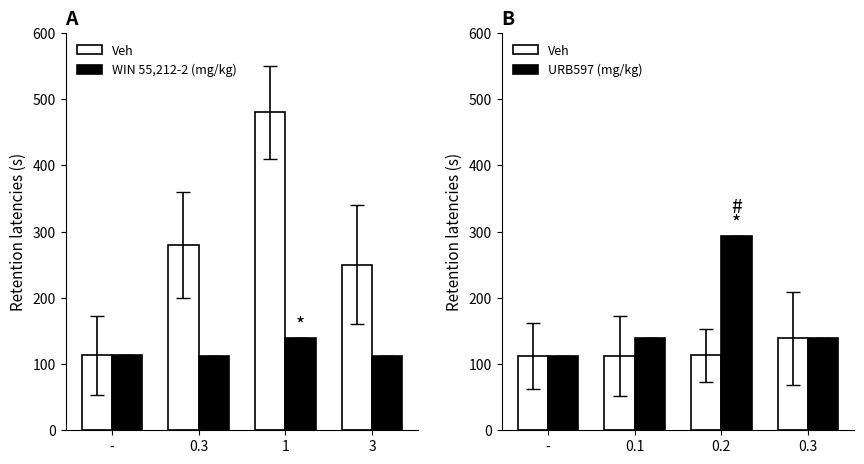

How many groups of bars are there?

4